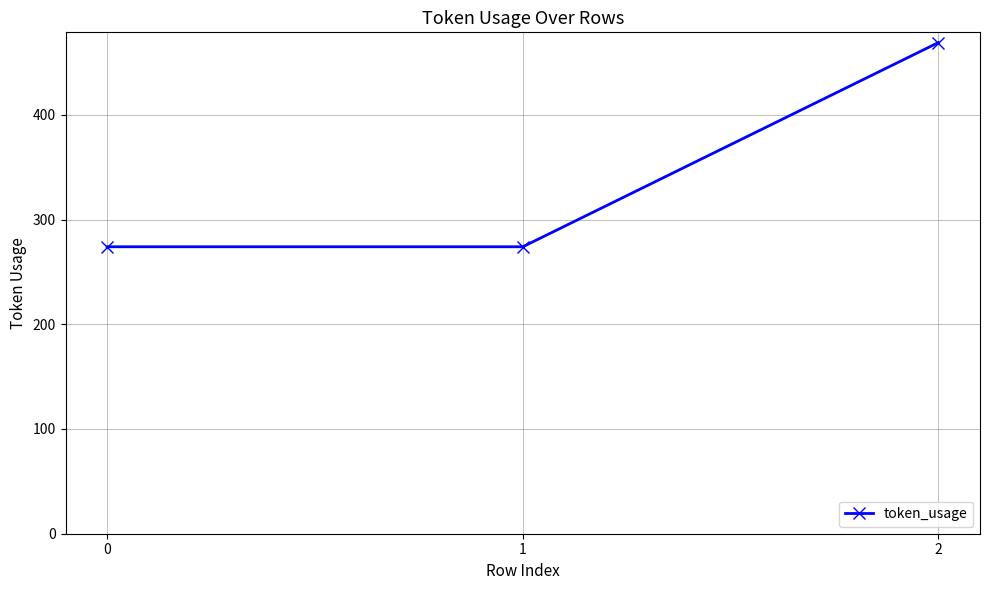

True or false: the data shows 274 at 1.

True